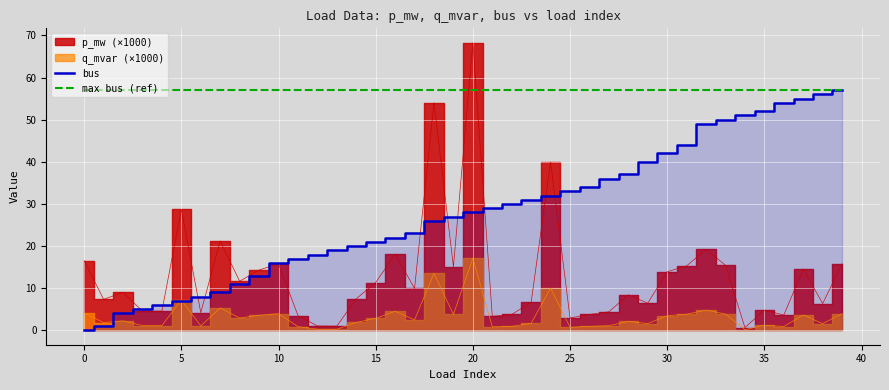

The value of max bus (ref) at 10 is 57. True or false?

True